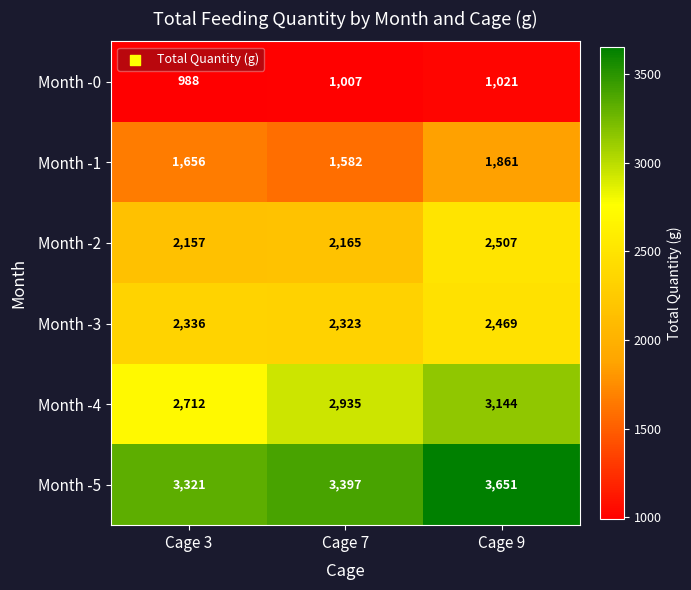

Which series has the largest range (max minus min)?

Month -4